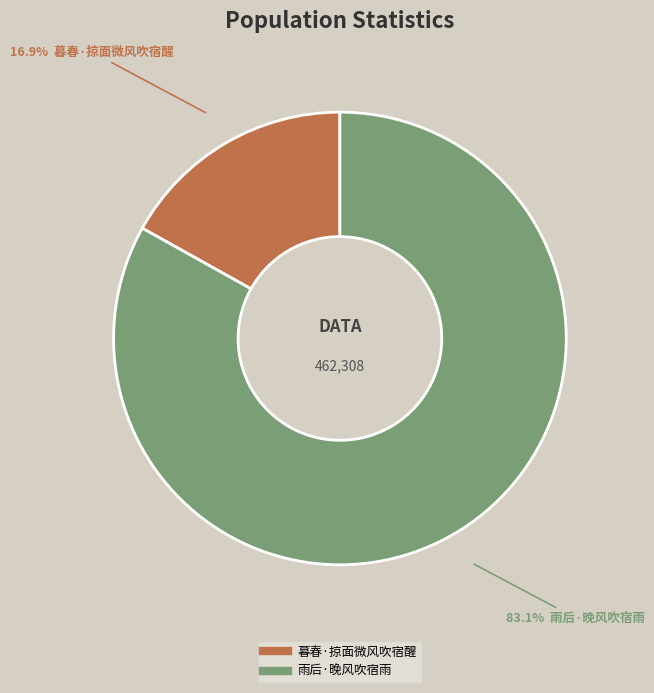

What percentage is the 雨后·晚风吹宿雨 slice, to the nearest percent?

83%